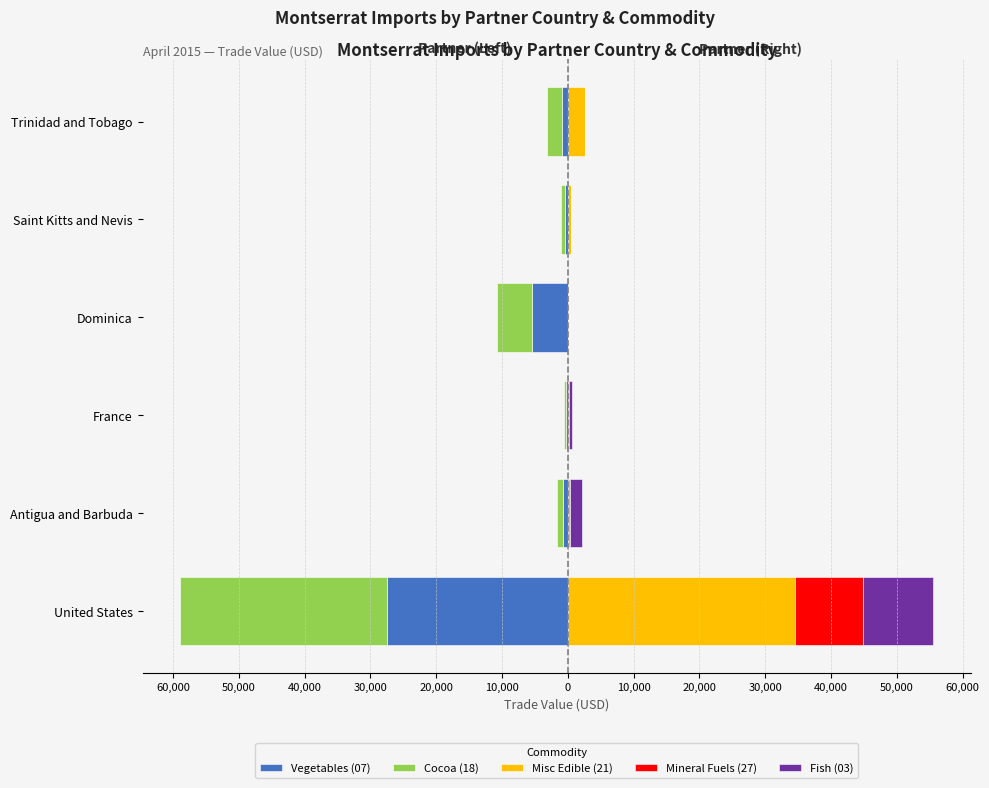

Rank the series by their maximum value, from lowest to highest.

Vegetables (07), Cocoa (18), Mineral Fuels (27), Fish (03), Misc Edible (21)